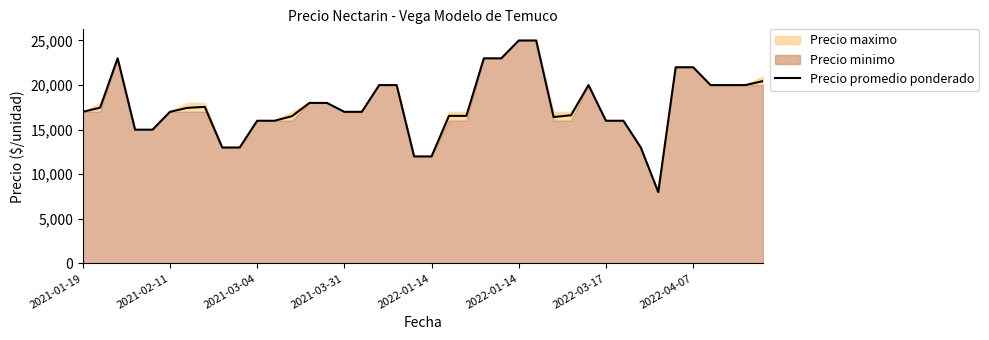

What is the sum of all values?

707548